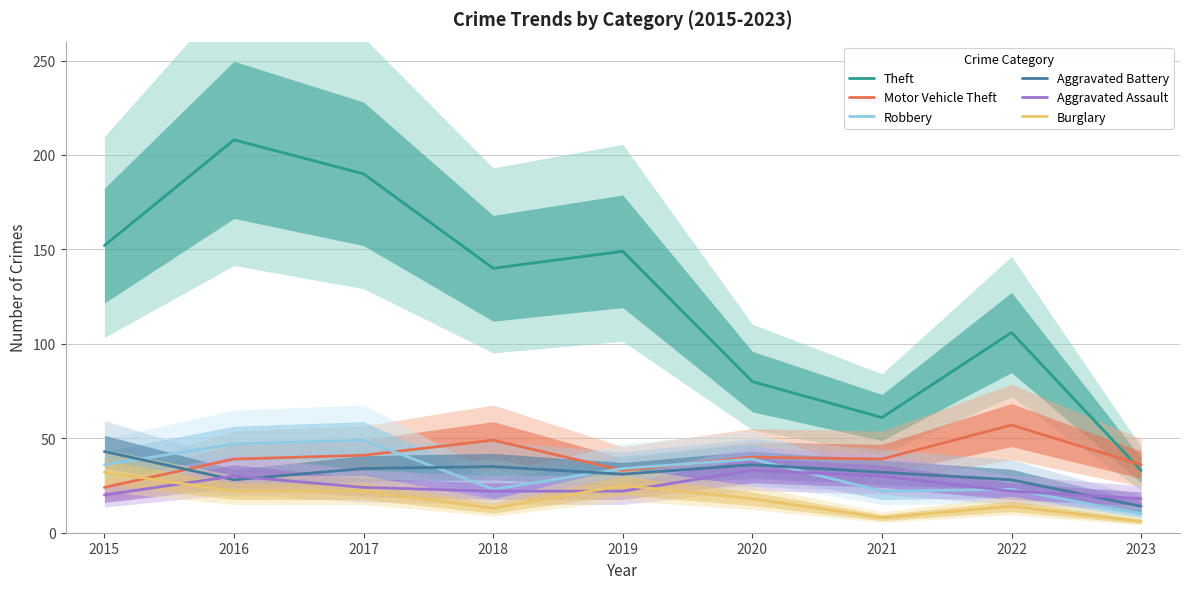

Which category has the highest value across all series?

2016